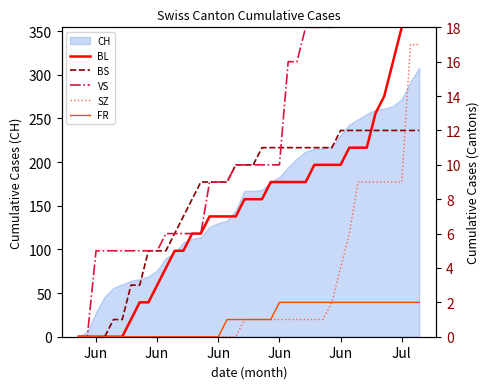

True or false: VS and FR intersect in this chart.

False